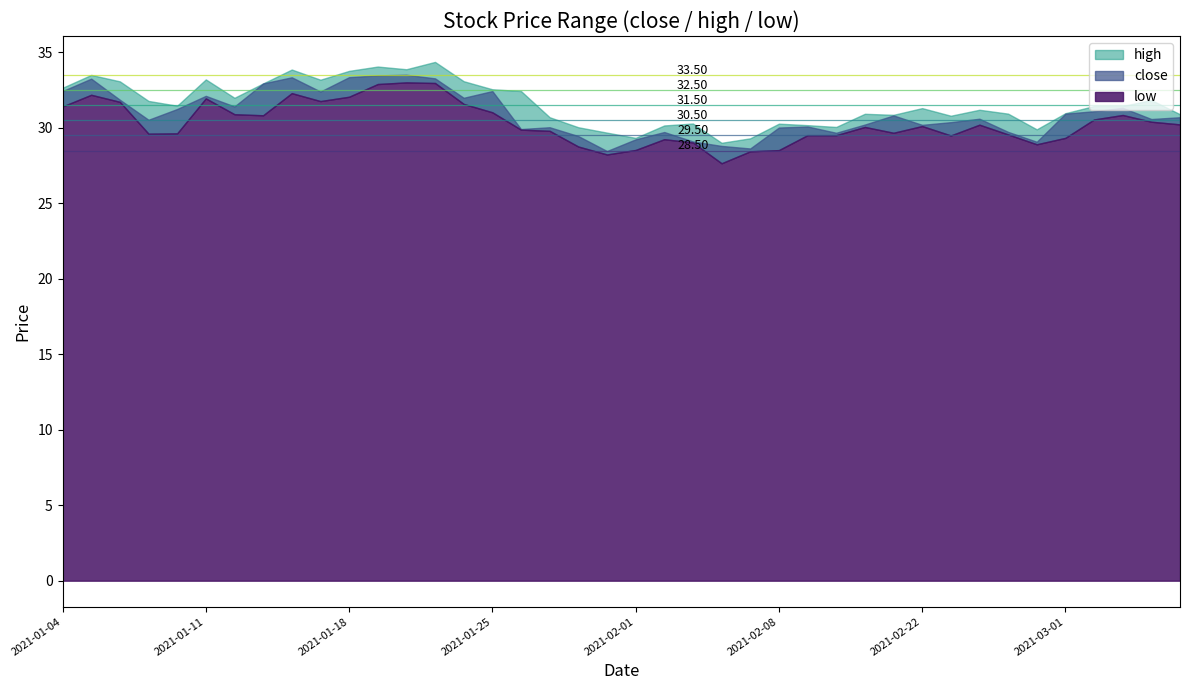

What is the label of the 22nd point from the left?

2021-02-02